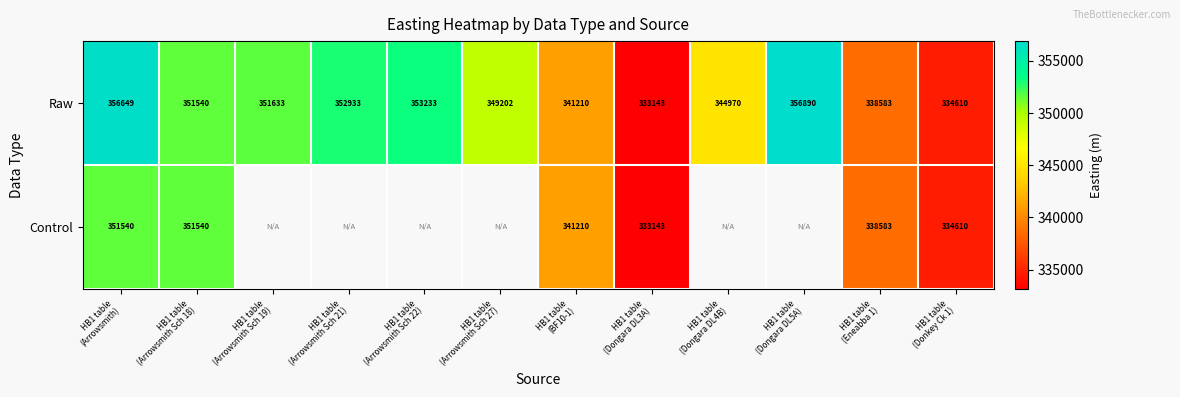

What is the lowest value of the Raw series?

333143